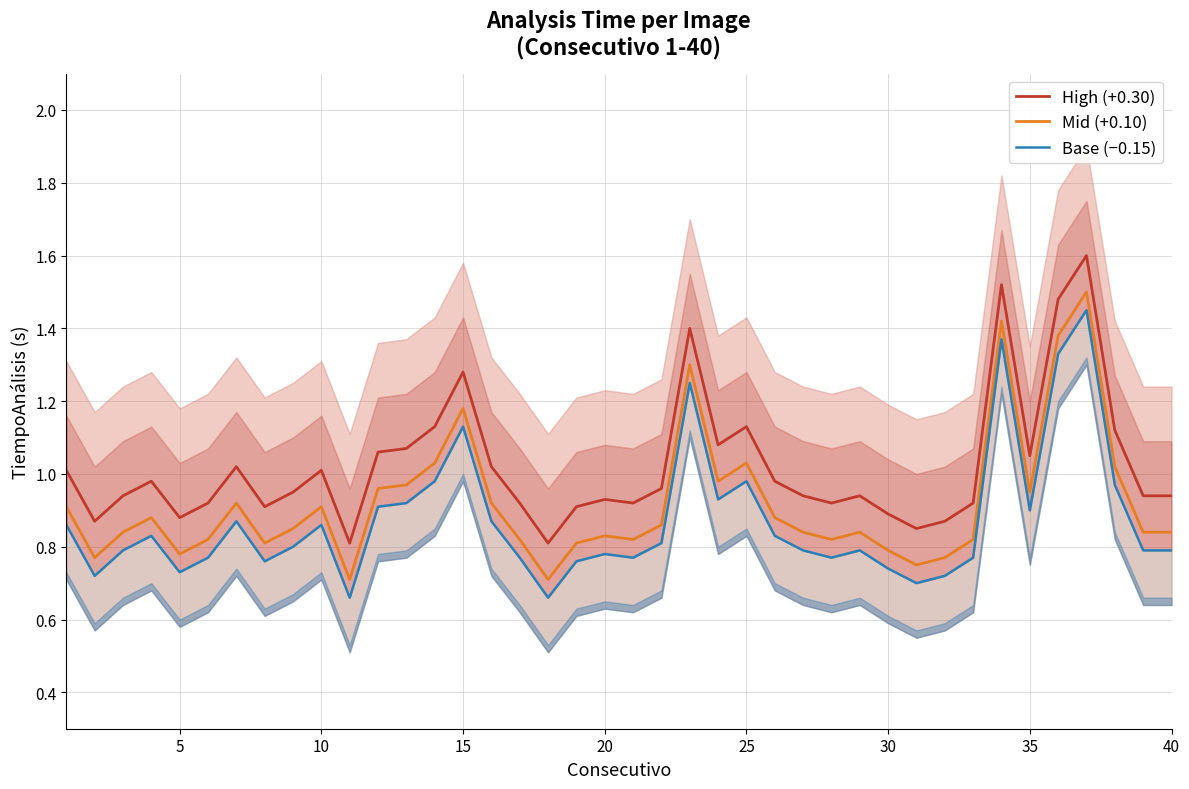

True or false: Mid (+0.10) and High (+0.30) intersect in this chart.

False